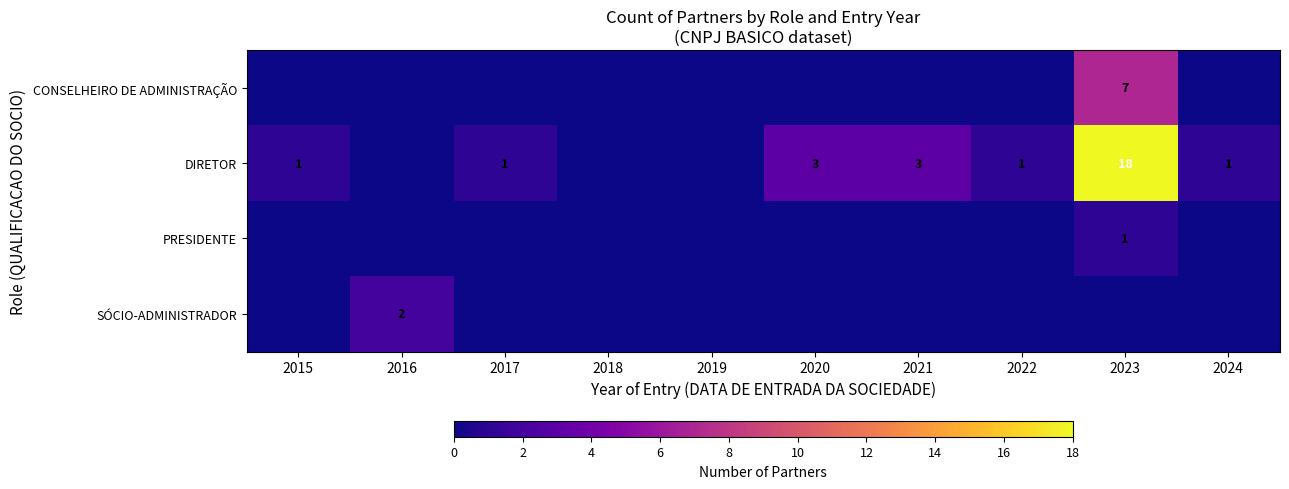

True or false: DIRETOR has a value of 3 at 2020.

True